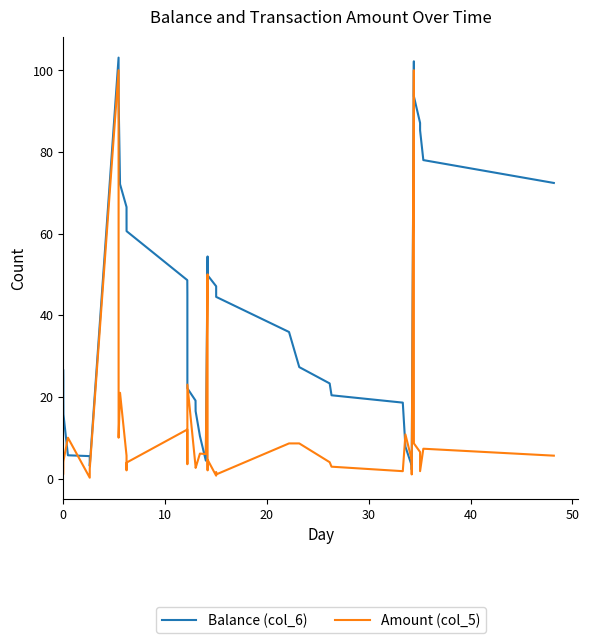

What is the maximum value shown in the chart?

103.1